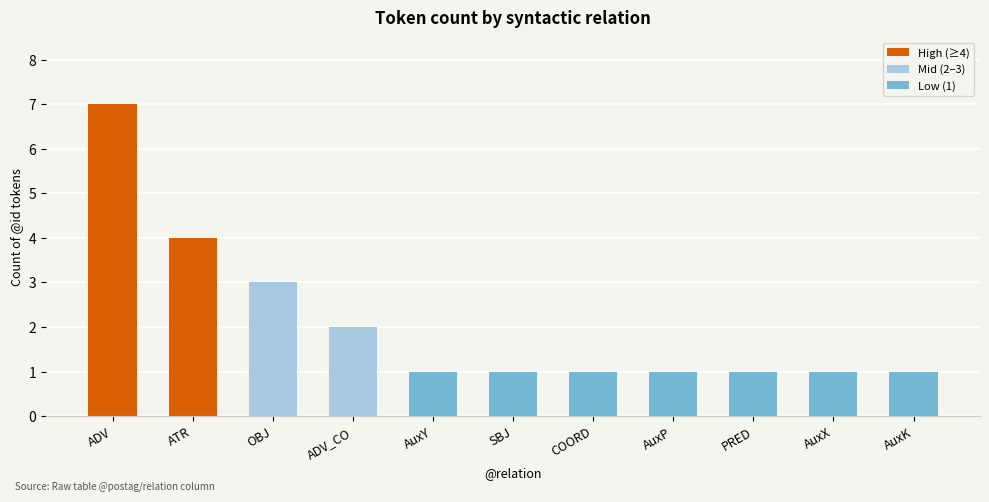

What is the difference between the maximum and second lowest values?

6